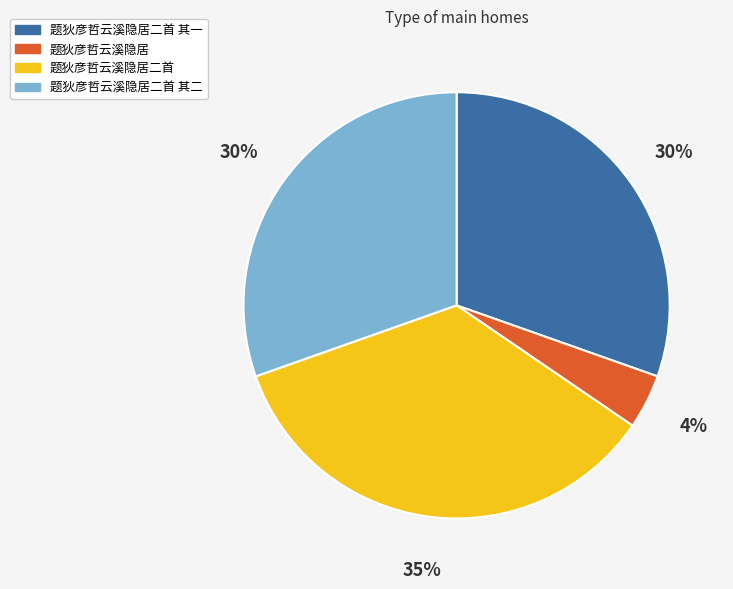

Is there any slice that represents more than half of the pie?

No